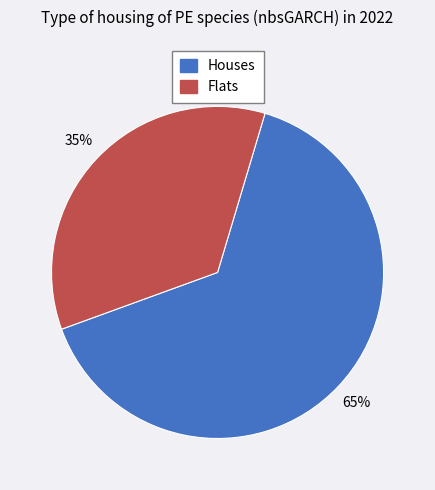

To the nearest percent, what is the difference between the largest and smallest slice percentages?

30%